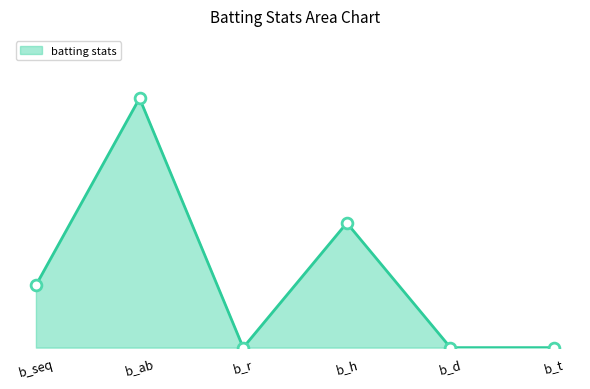

Is this an area chart (filled region under the line)?

Yes